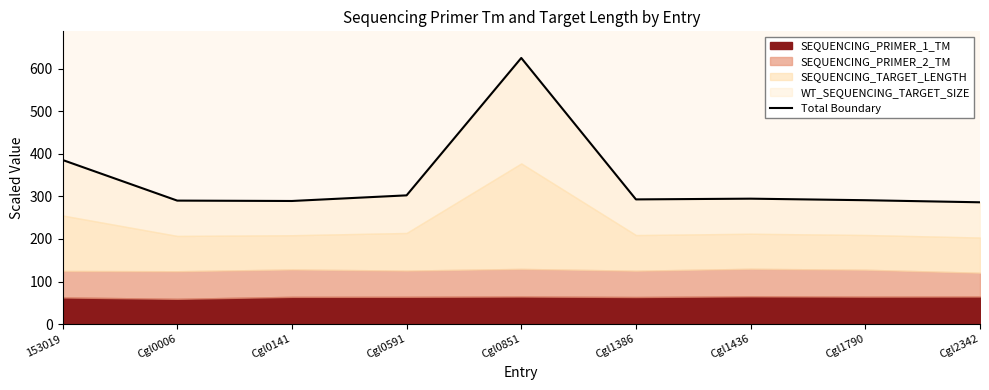

What position from the right is Cgl1436?

3